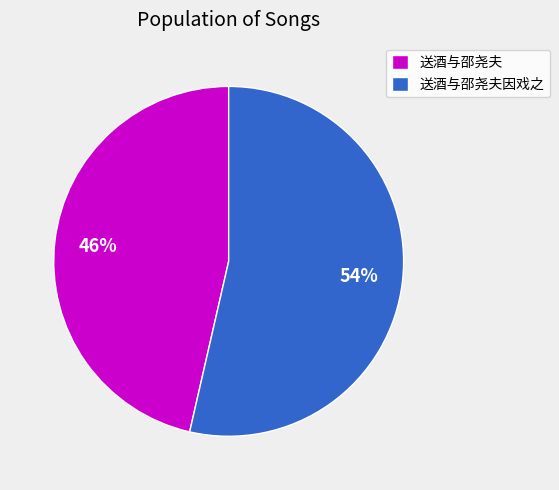

The 送酒与邵尧夫 slice represents 46% of the pie. True or false?

True